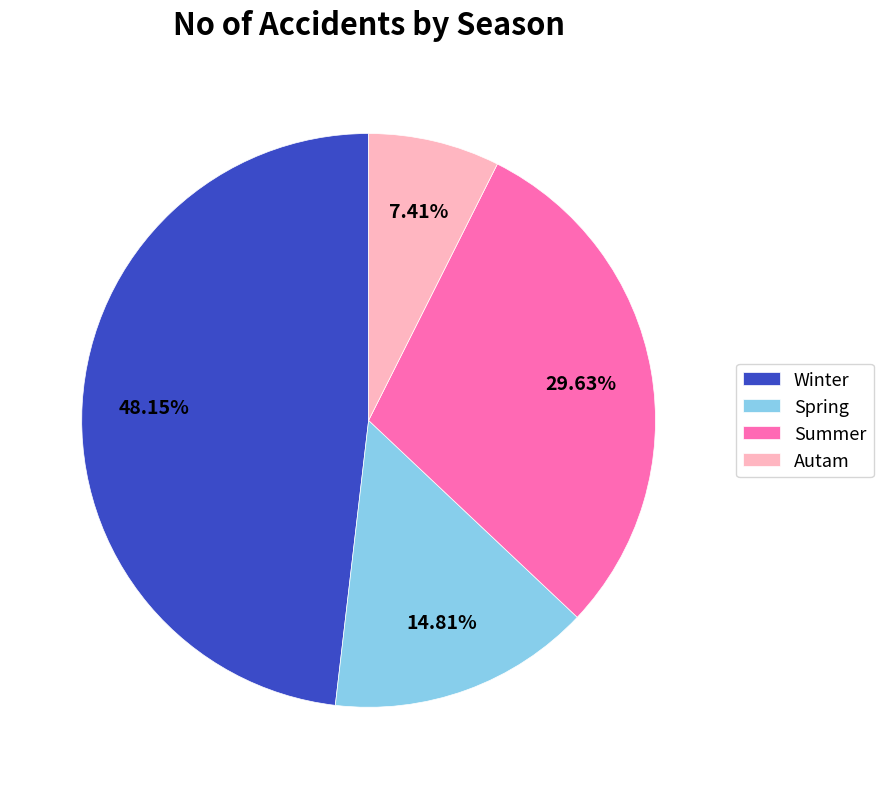

Count the number of slices in the pie.

4